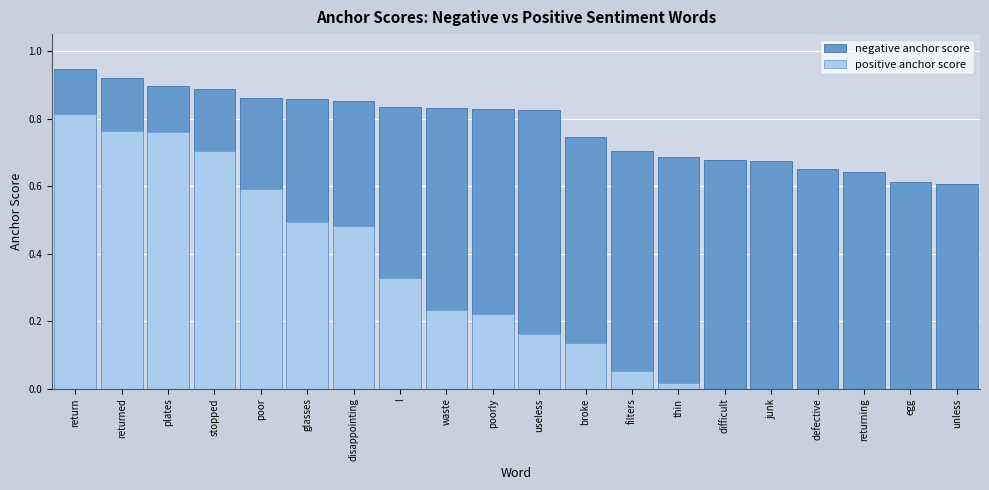

What is the label of the 15th bar from the left?

difficult